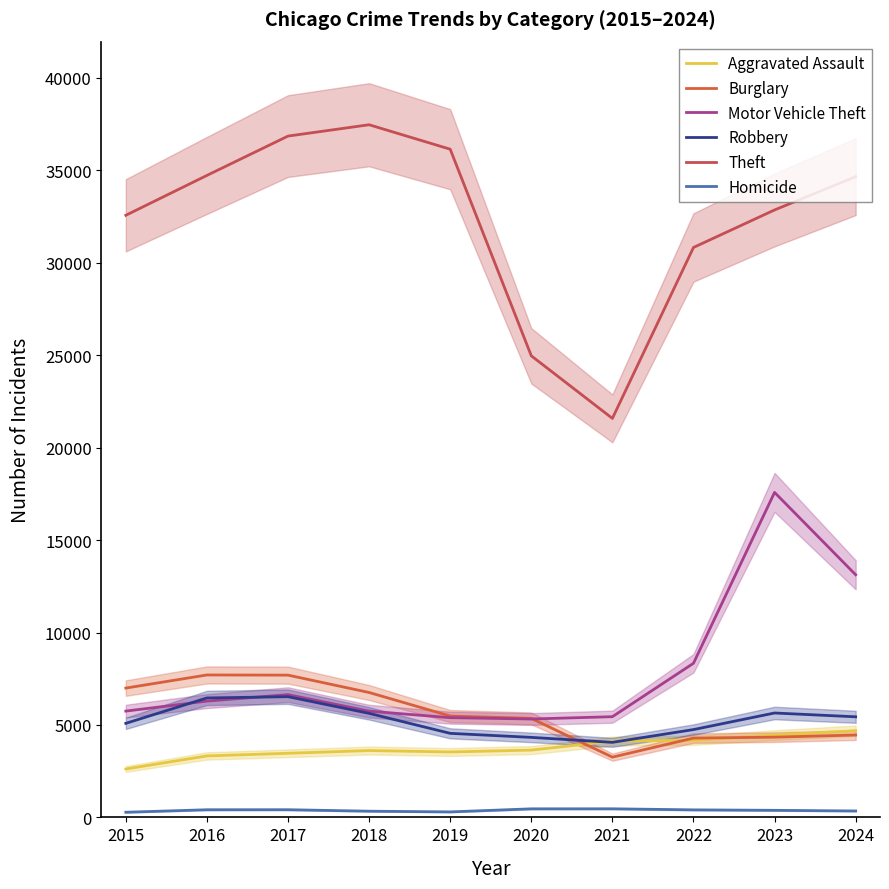

At which label does Theft first exceed 34661?

2016